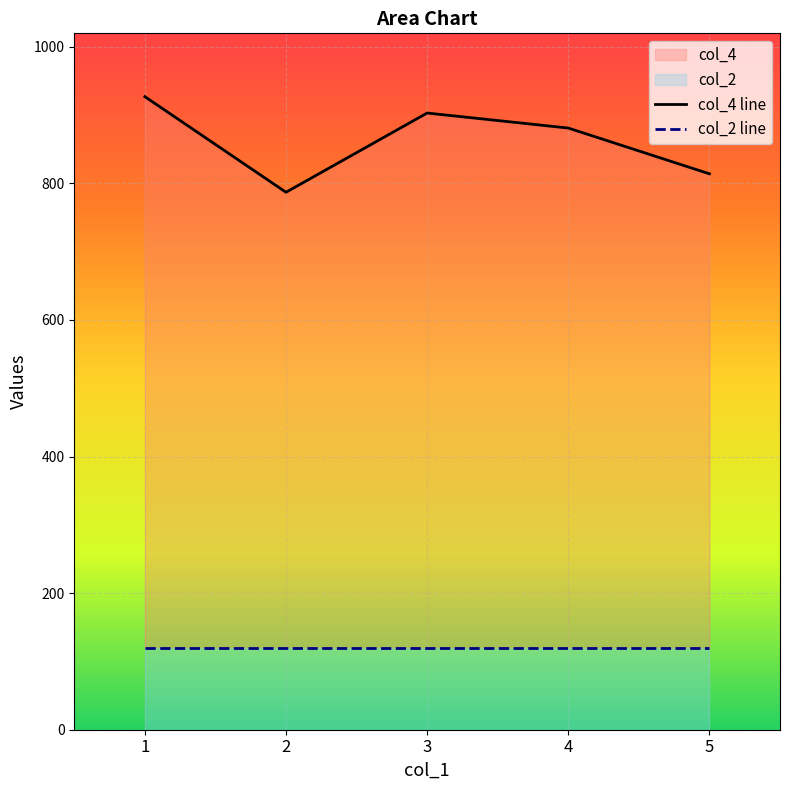

True or false: col_2 line and col_4 line cross at least once.

False